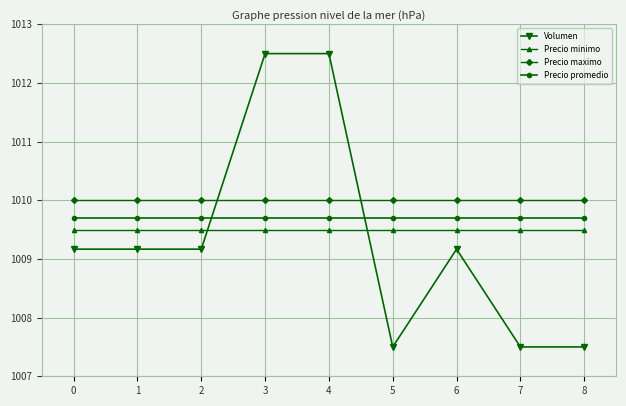

What are all the series names shown in the legend?

Volumen, Precio minimo, Precio maximo, Precio promedio